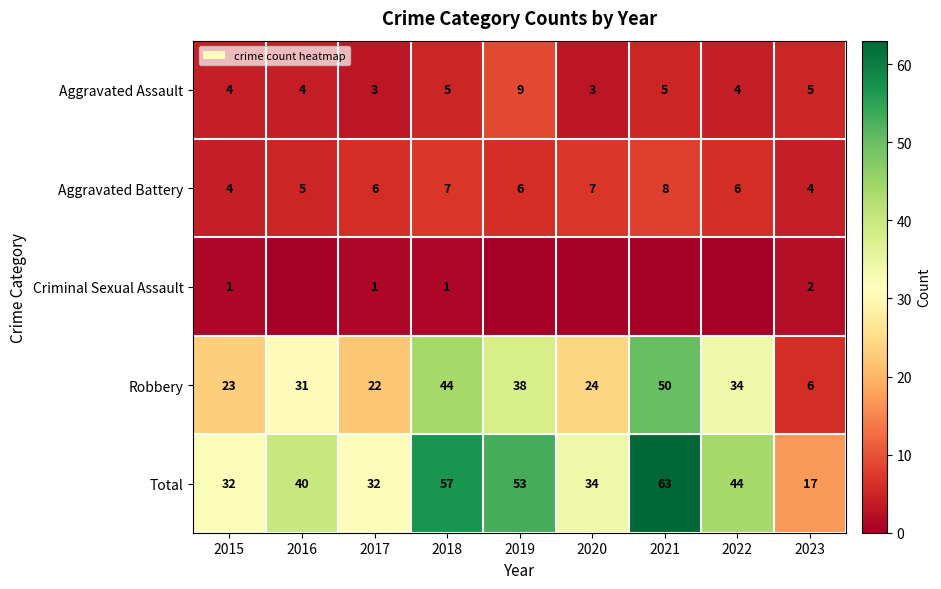

What is the total value across all series at 2019?

106